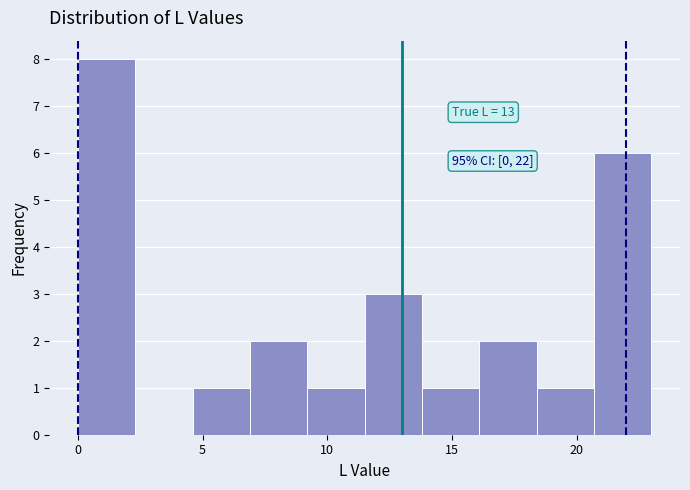

Over which range of the x-axis is the bar tallest?

0.0 to 2.3